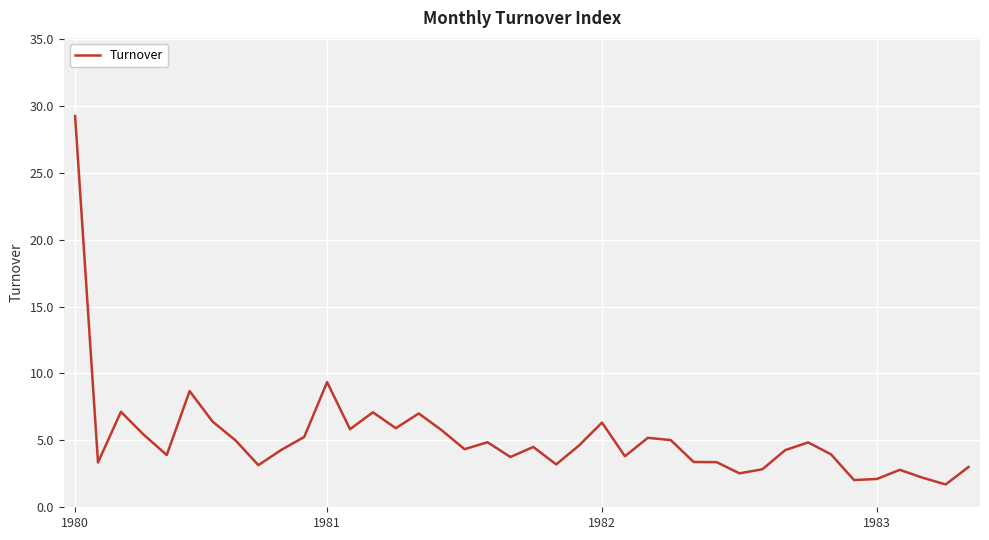

What is the minimum value shown in the chart?

1.7